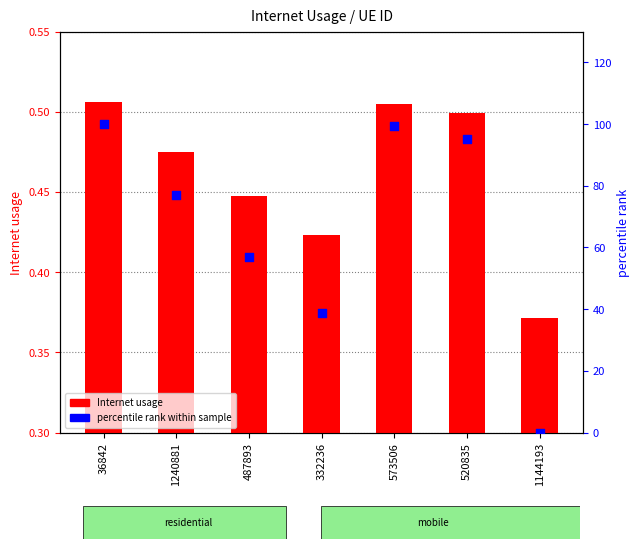

Which series contains the highest Y value?

percentile rank within sample